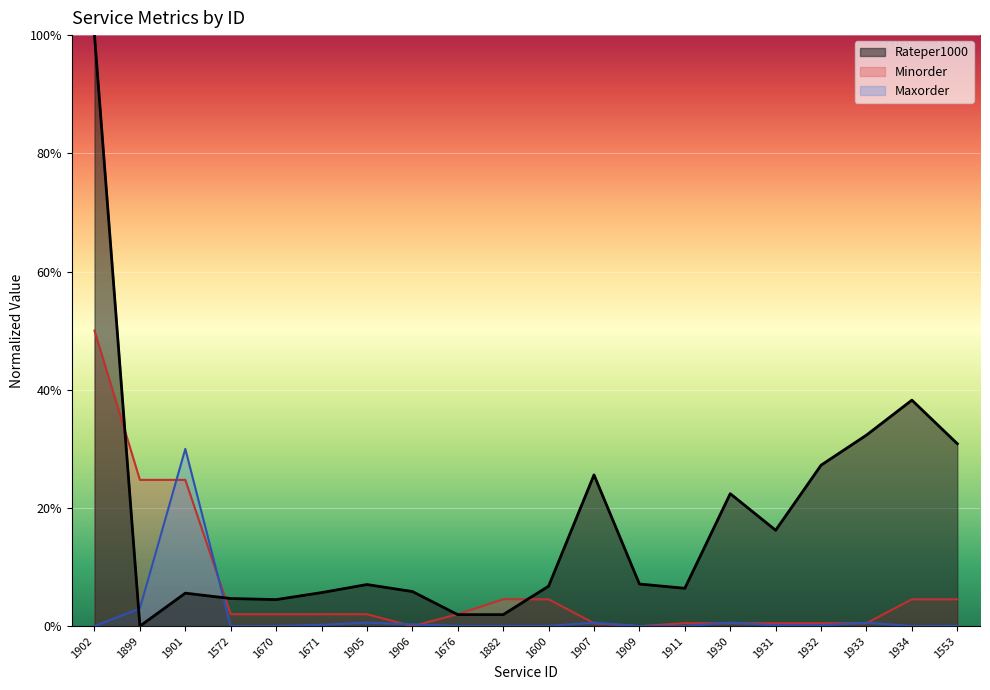

Where do Maxorder and Minorder first cross each other?

1899 and 1901